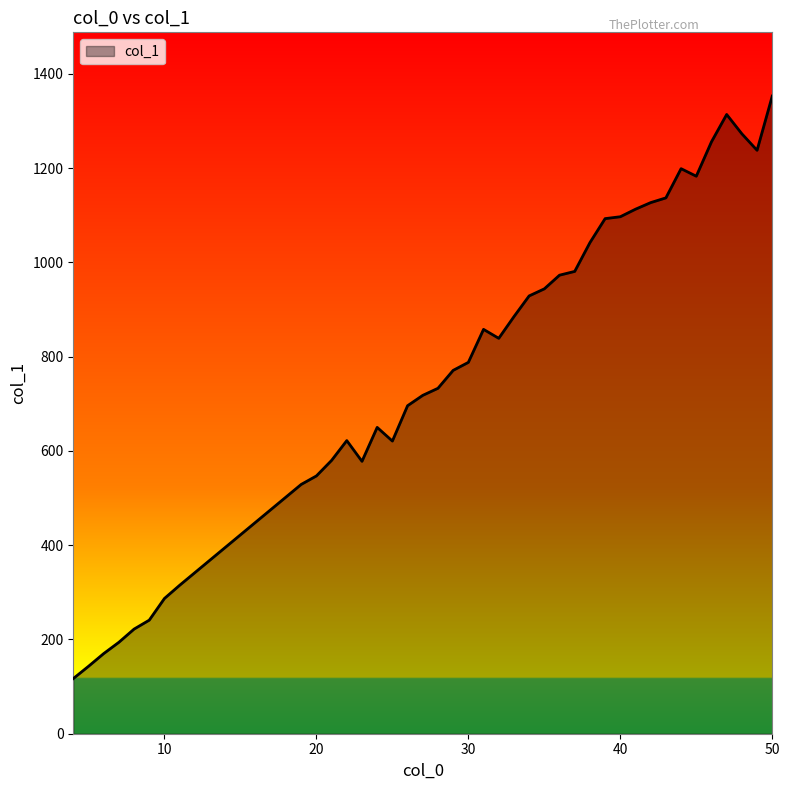

What is the maximum value shown in the chart?

1353